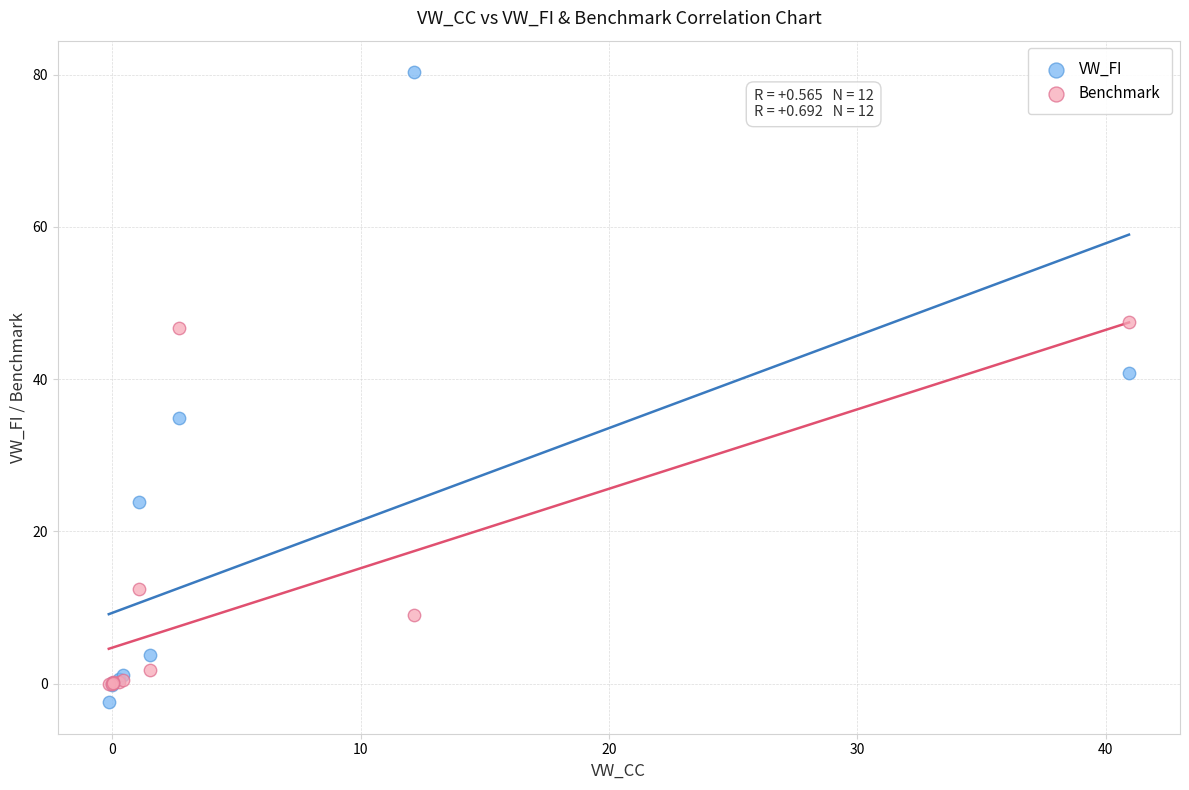

What are all the series names shown in the legend?

VW_FI, Benchmark